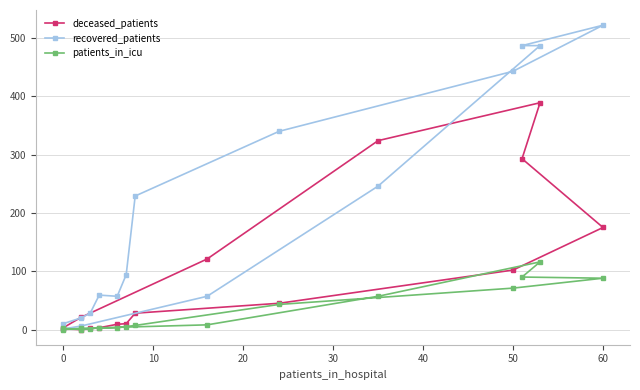

True or false: recovered_patients and patients_in_icu cross at least once.

False